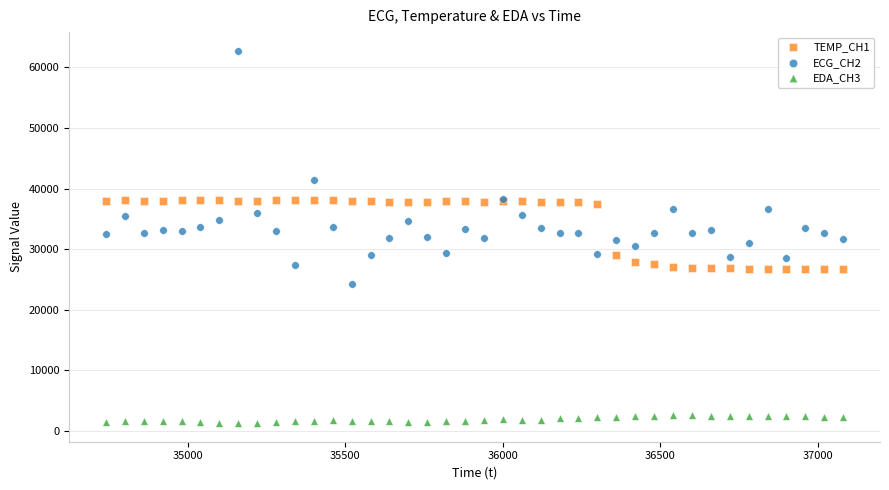

What is the X range (max minus min) for the scatter plot?

2340